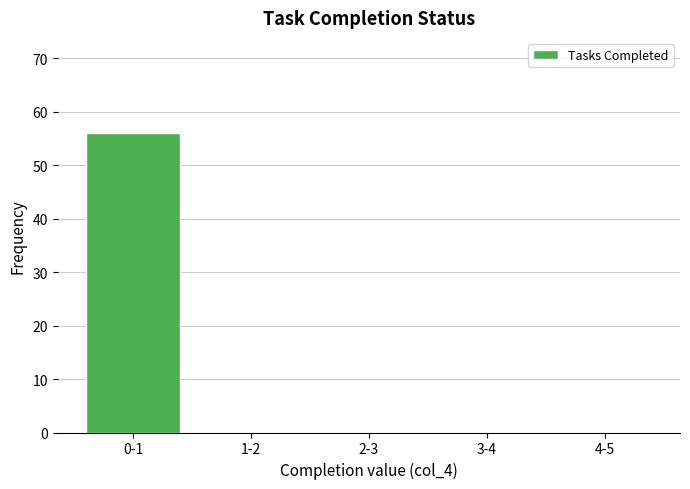

Reading left to right, list all the values displayed in this chart.

0-1=56	1-2=0	2-3=0	3-4=0	4-5=0